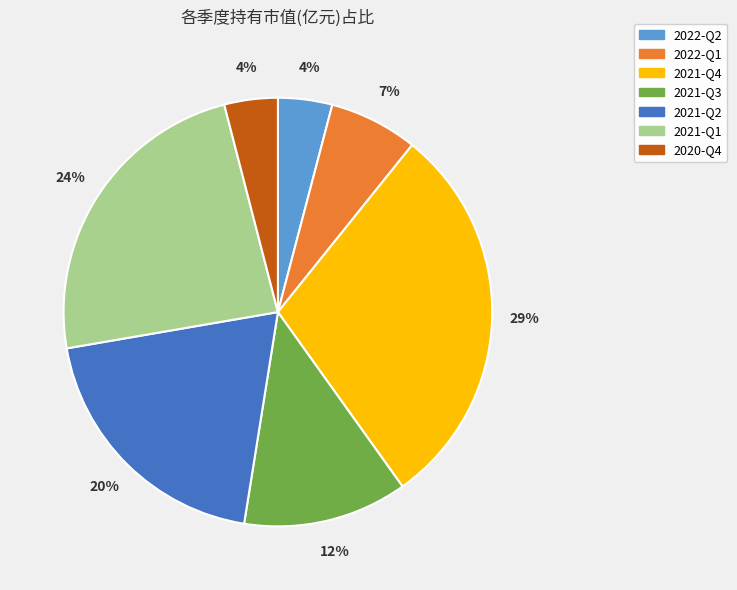

Which slice is the largest?

2021-Q4